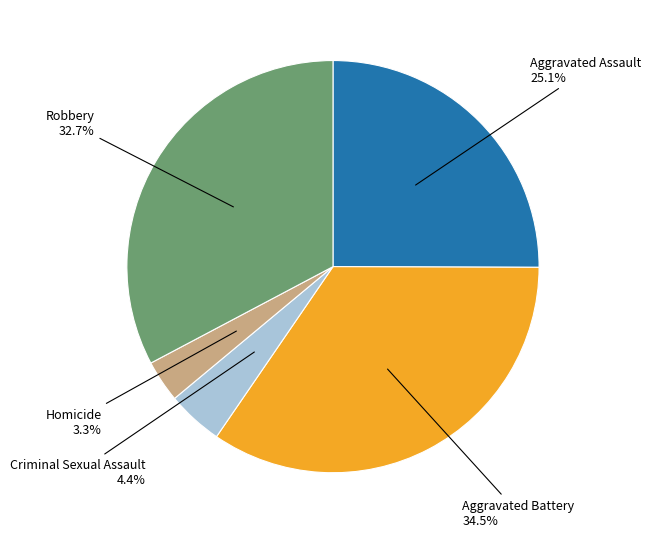

Is there any slice that represents more than half of the pie?

No